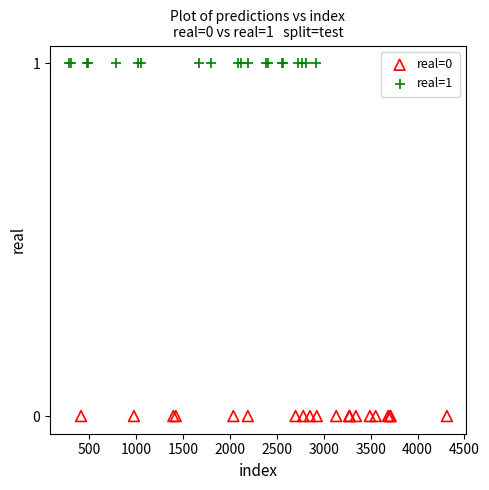

Which series reaches the minimum Y coordinate?

real=0